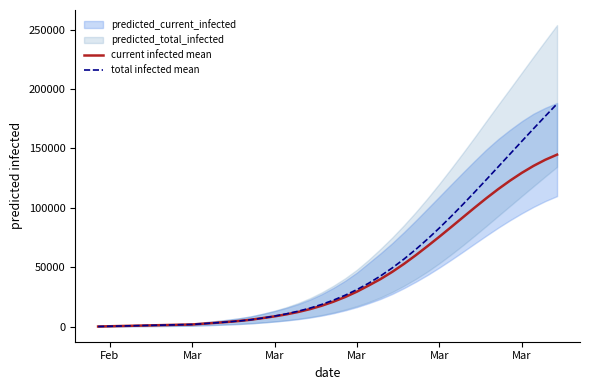

At which label does total infected mean reach its minimum?

Feb